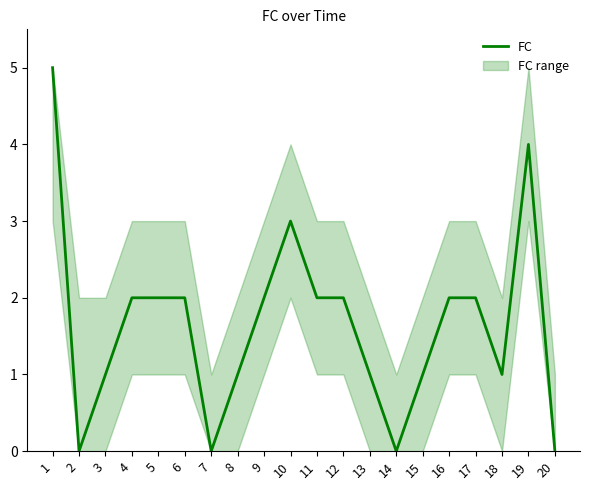

Reading left to right, what are all the values shown in this chart?

5	0	1	2	2	2	0	1	2	3	2	2	1	0	1	2	2	1	4	0